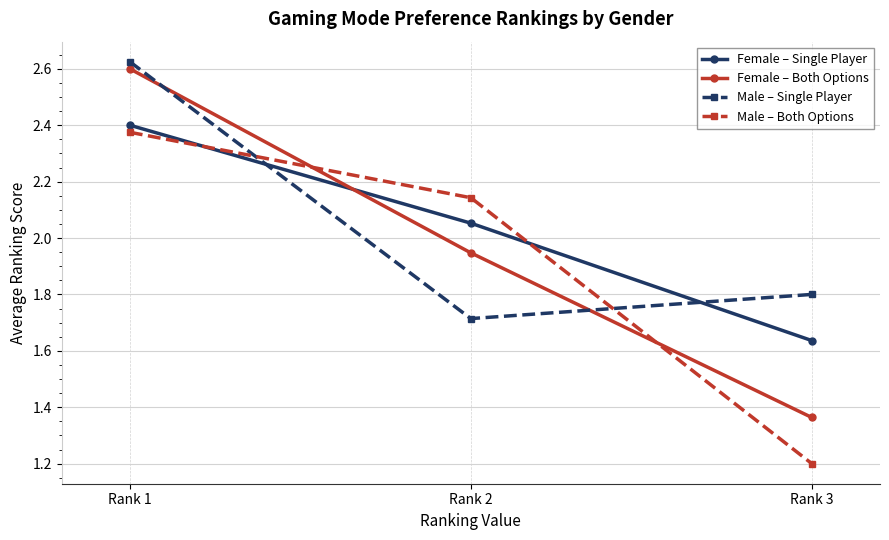

At which category does the chart reach its peak across all series?

Rank 1